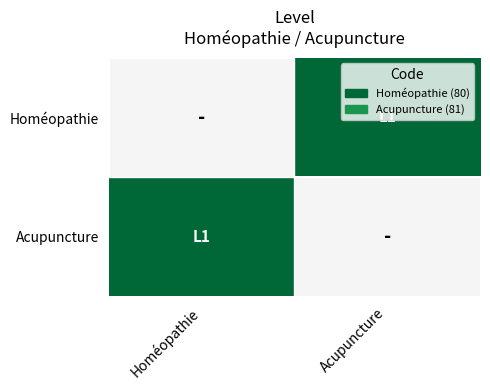

Reading right to left, what are all the values shown in this chart?

Homéopathie: Acupuncture=1	Homéopathie=0
Acupuncture: Acupuncture=0	Homéopathie=1